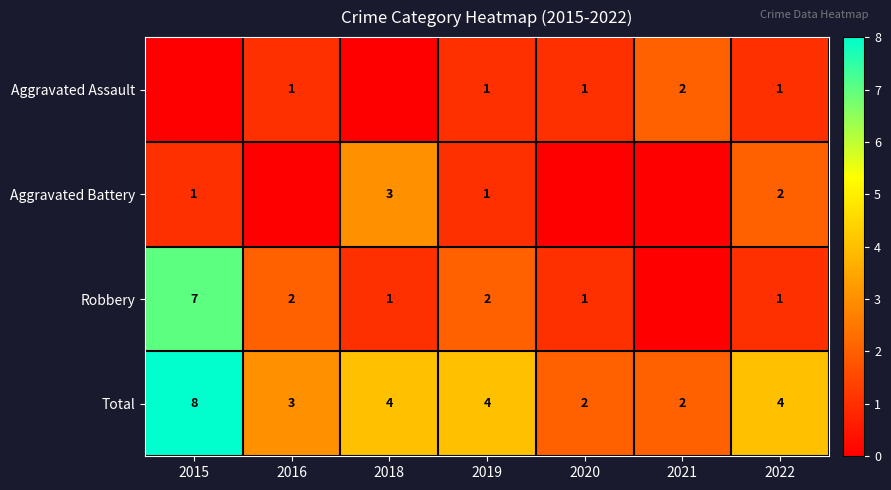

Read the Total value at 2019.

4